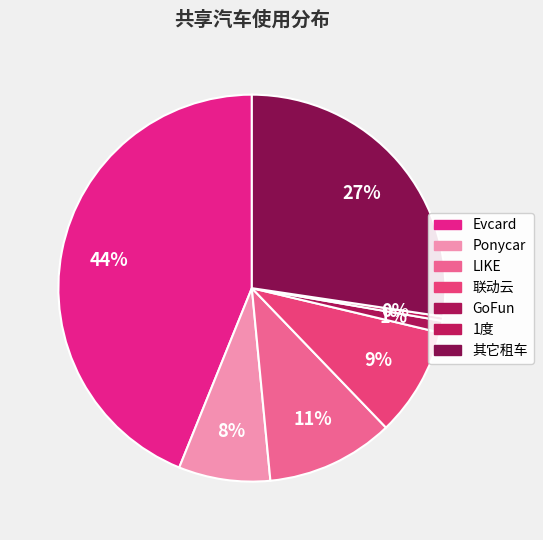

Is it true that 1度 is 0% of the pie?

True